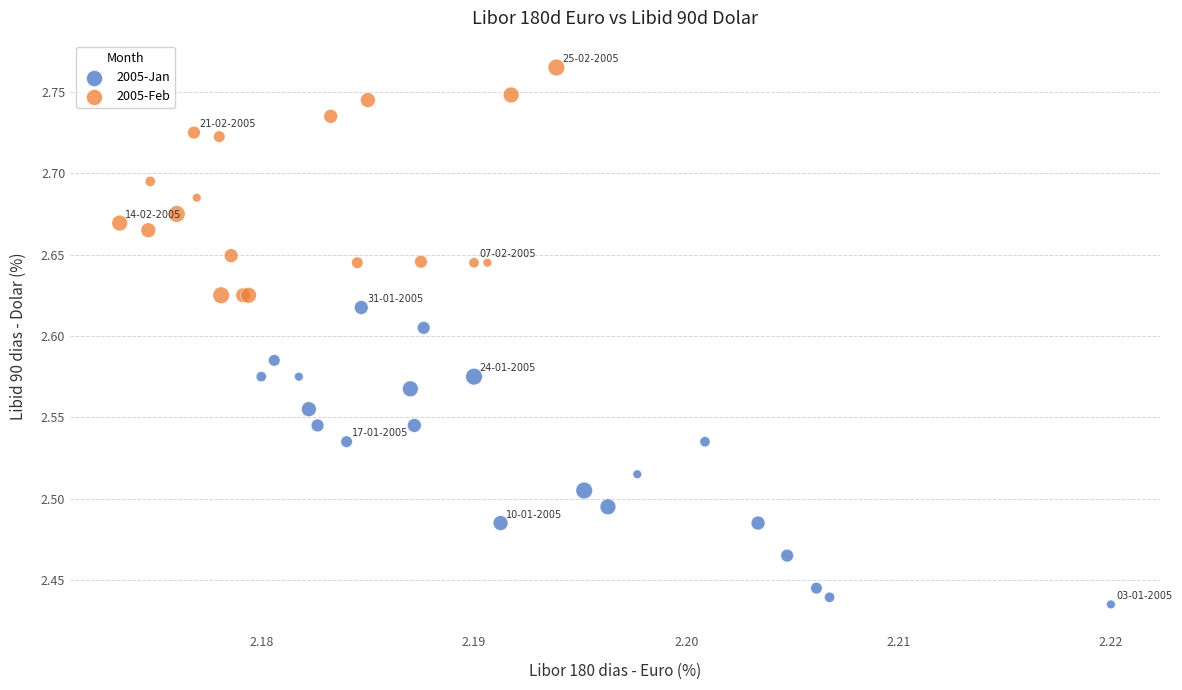

Which series reaches the maximum Y coordinate?

2005-Feb